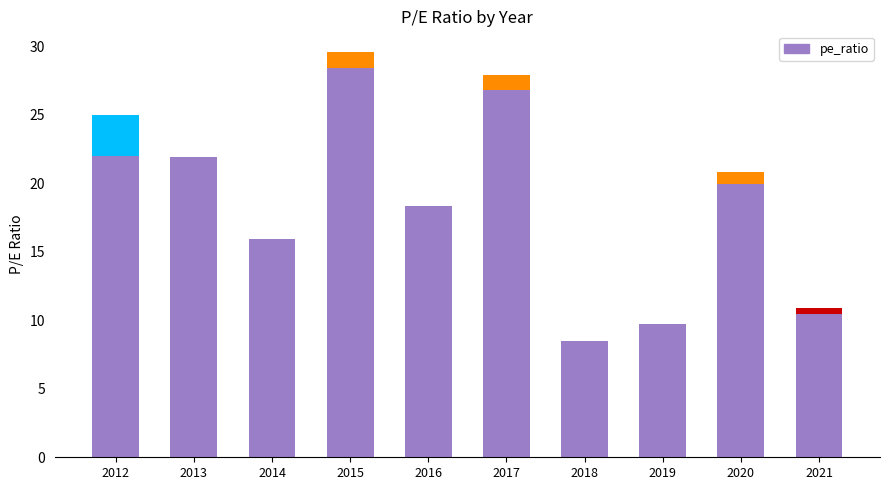

Which category has the highest value across all series?

2015